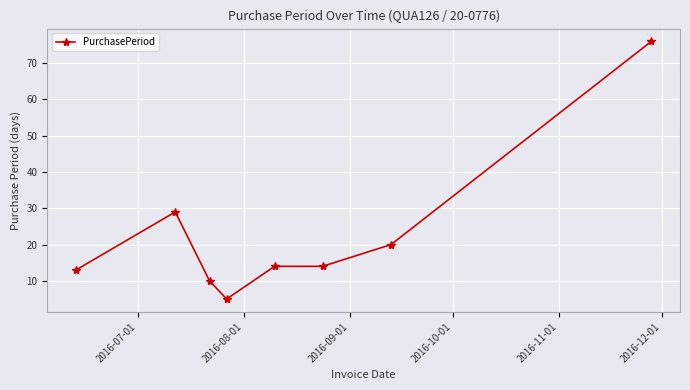

True or false: the data has more than 2 interior local peaks.

False